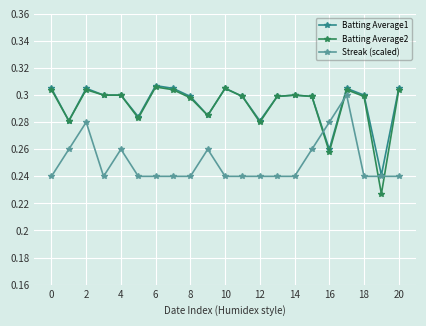

True or false: Batting Average1 has more than 2 points higher than both neighbors.

True